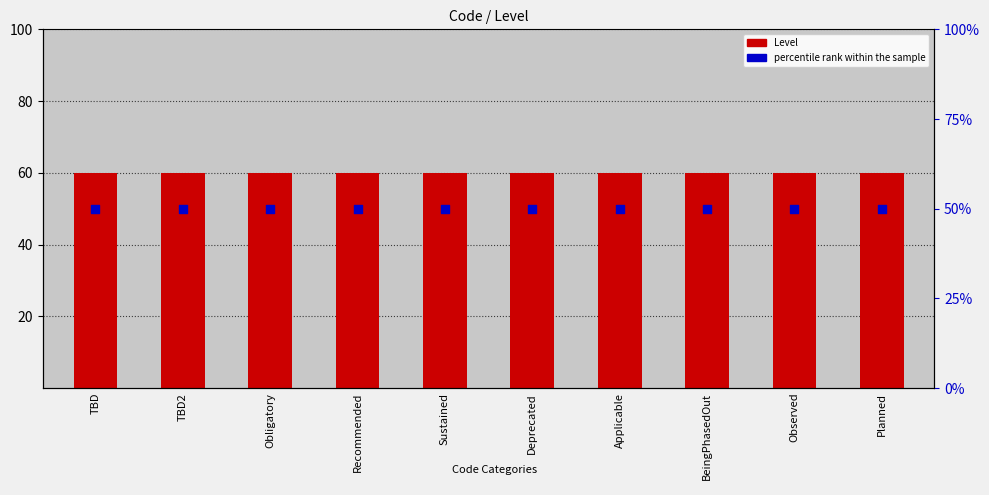

Which series contains the lowest Y value?

percentile rank within the sample